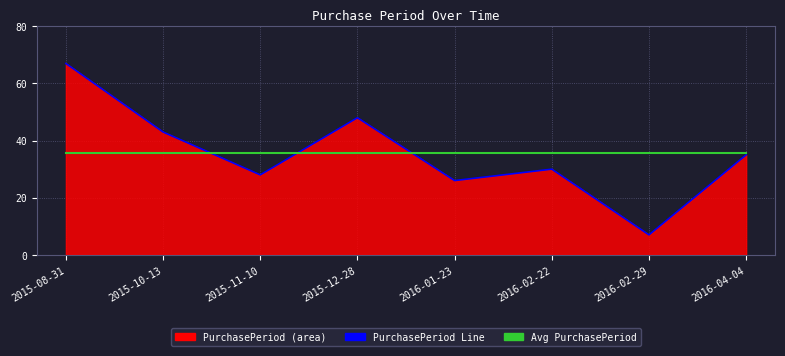

Reading left to right, extract all data points from this chart.

PurchasePeriod Line: 2015-08-31=67.0	2015-10-13=43.0	2015-11-10=28.0	2015-12-28=48.0	2016-01-23=26.0	2016-02-22=30.0	2016-02-29=7.0	2016-04-04=35.0
Avg PurchasePeriod: 2015-08-31=35.5	2015-10-13=35.5	2015-11-10=35.5	2015-12-28=35.5	2016-01-23=35.5	2016-02-22=35.5	2016-02-29=35.5	2016-04-04=35.5